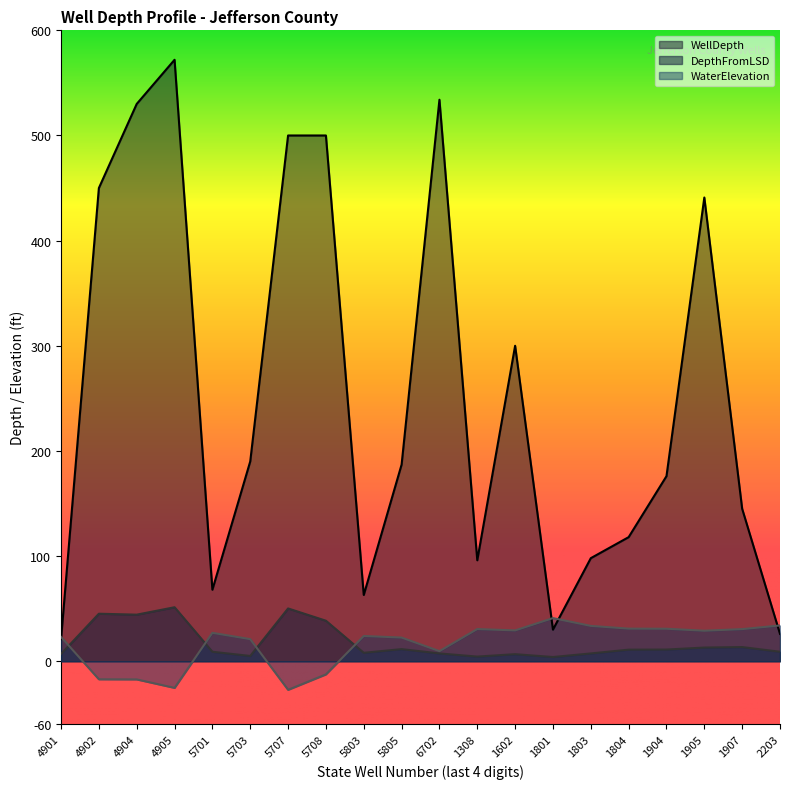

Which series ends up on top after the final intersection of WaterElevation and DepthFromLSD?

WaterElevation